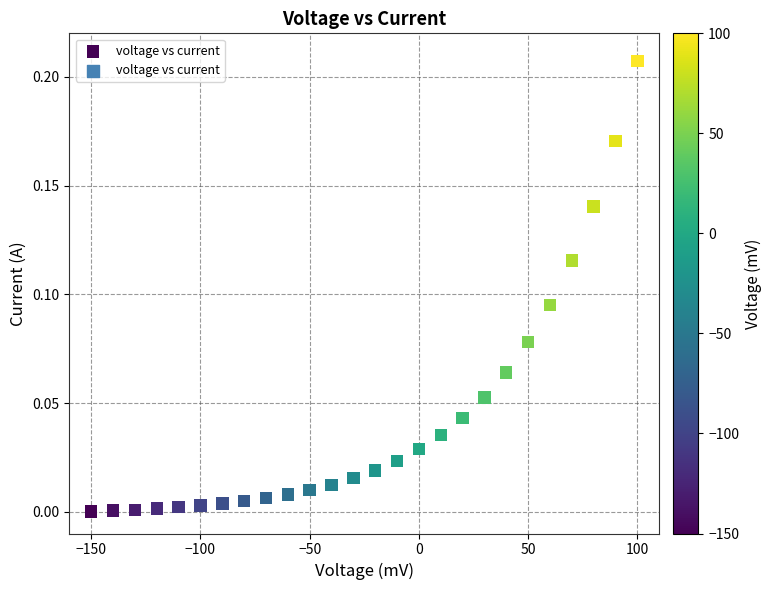

What is the range of X values (max minus min)?

250.0